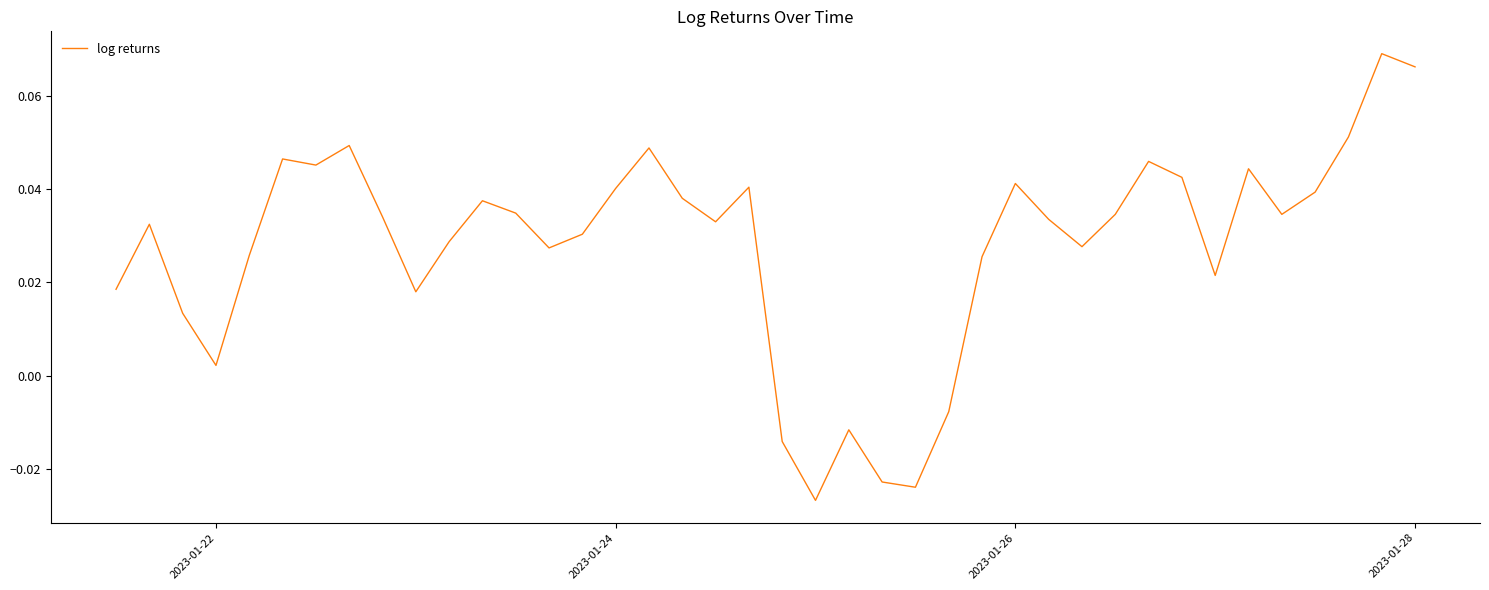

Is this an area chart (filled region under the line)?

No